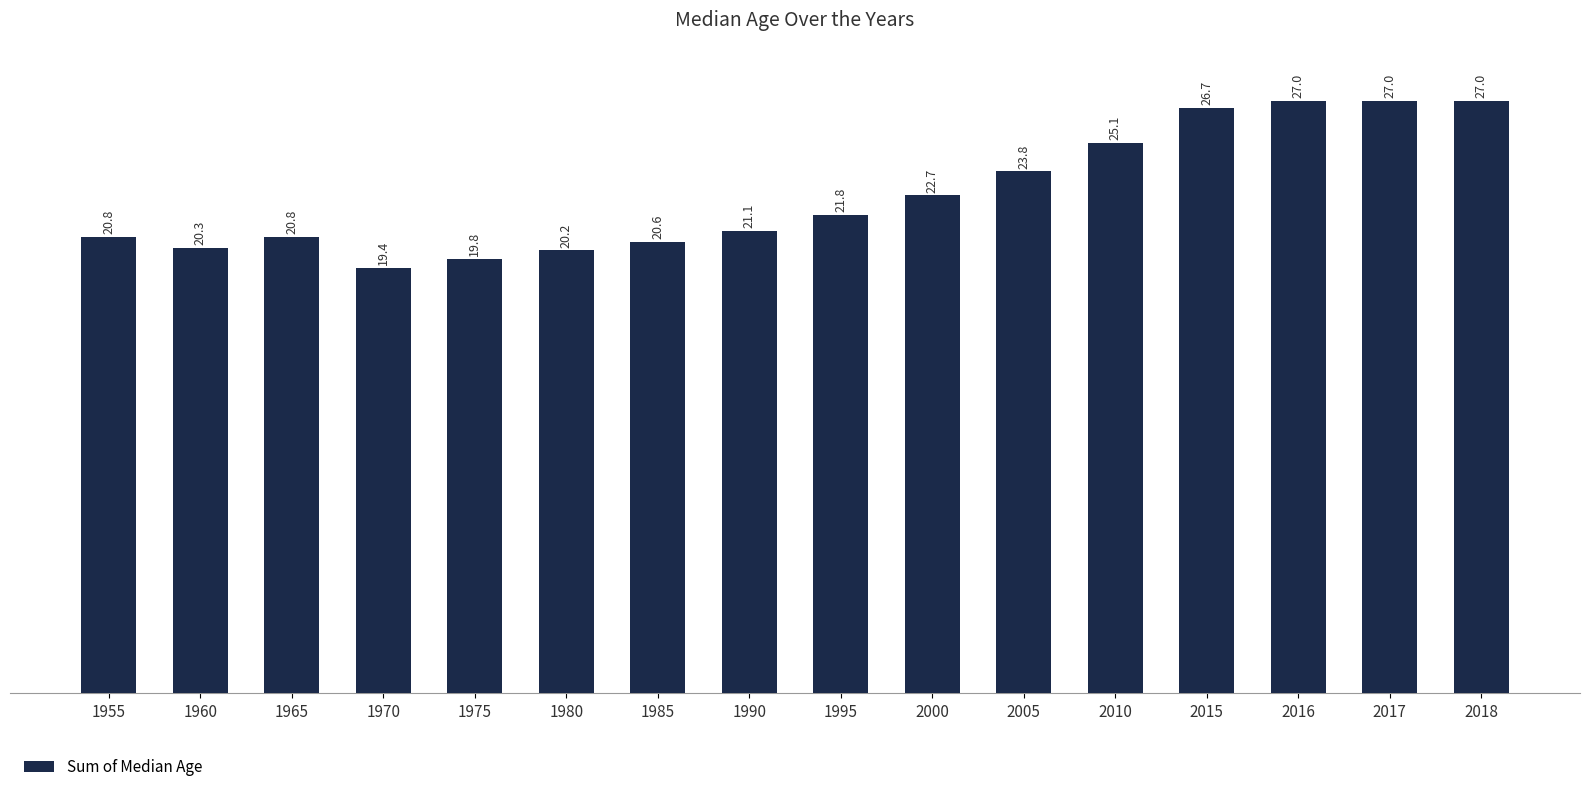

Is it true that the value at 1955 is 20.8?

True